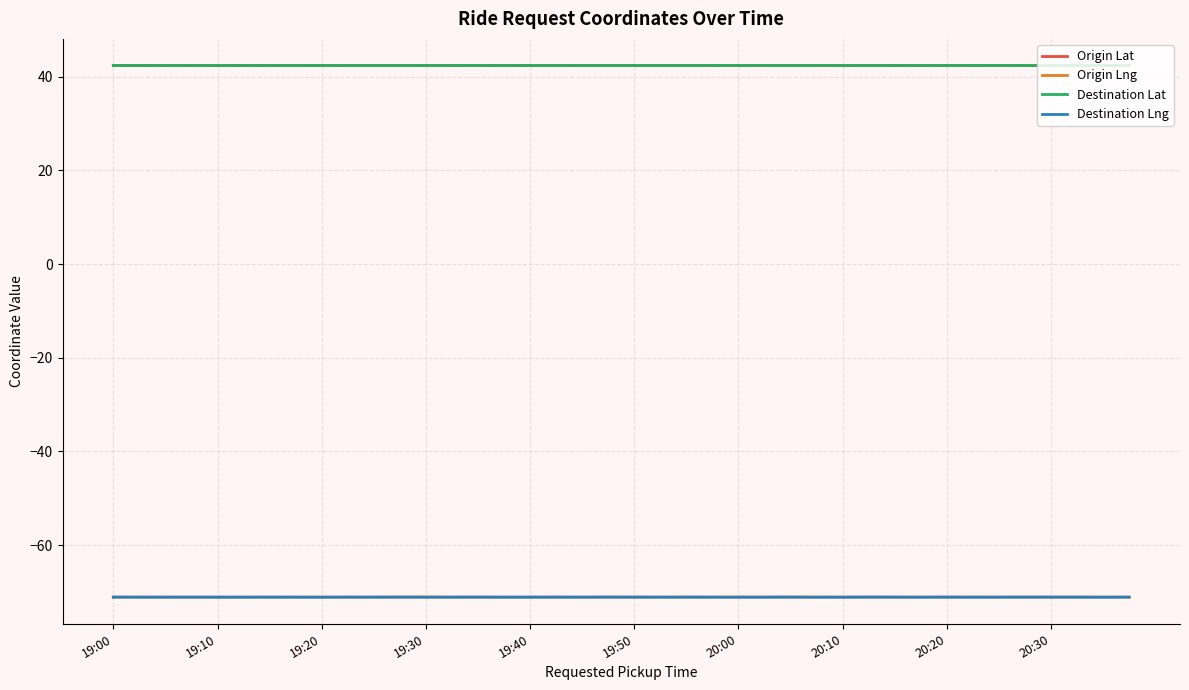

What is the maximum value for Destination Lat?

42.4